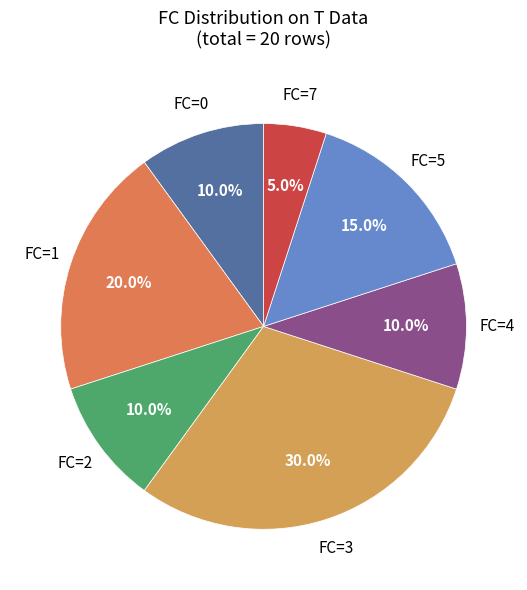

Which category has the biggest portion of the pie?

3